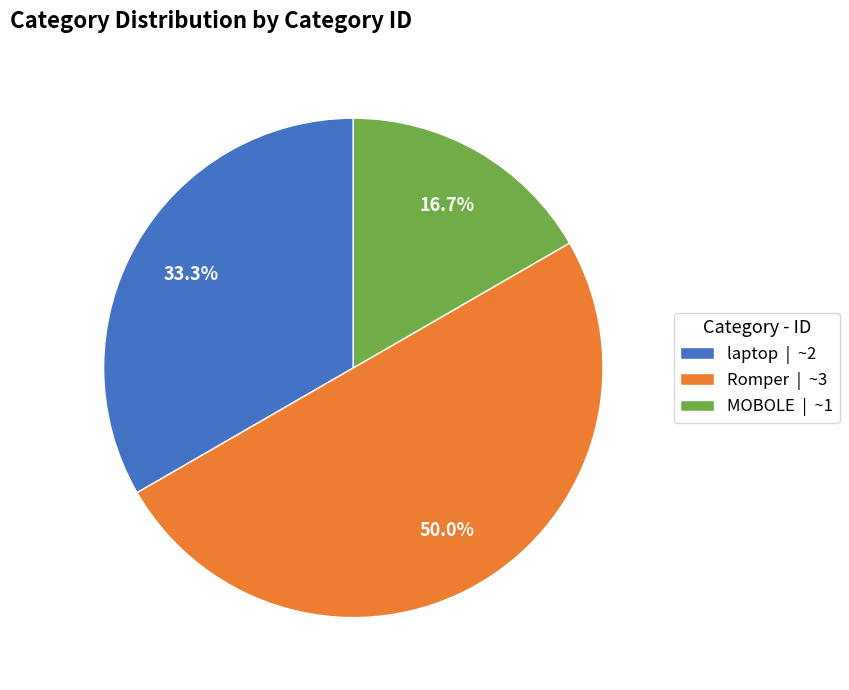

True or false: MOBOLE accounts for 2% of the total.

False